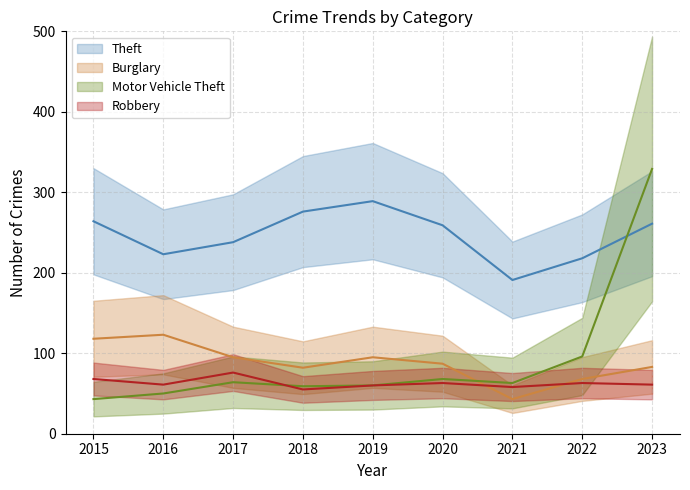

What is the maximum value for Motor Vehicle Theft?

329